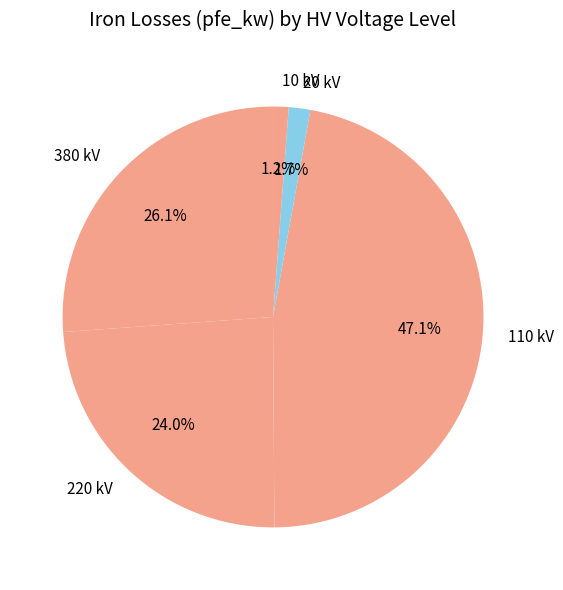

Is 110 kV the majority of the pie?

No